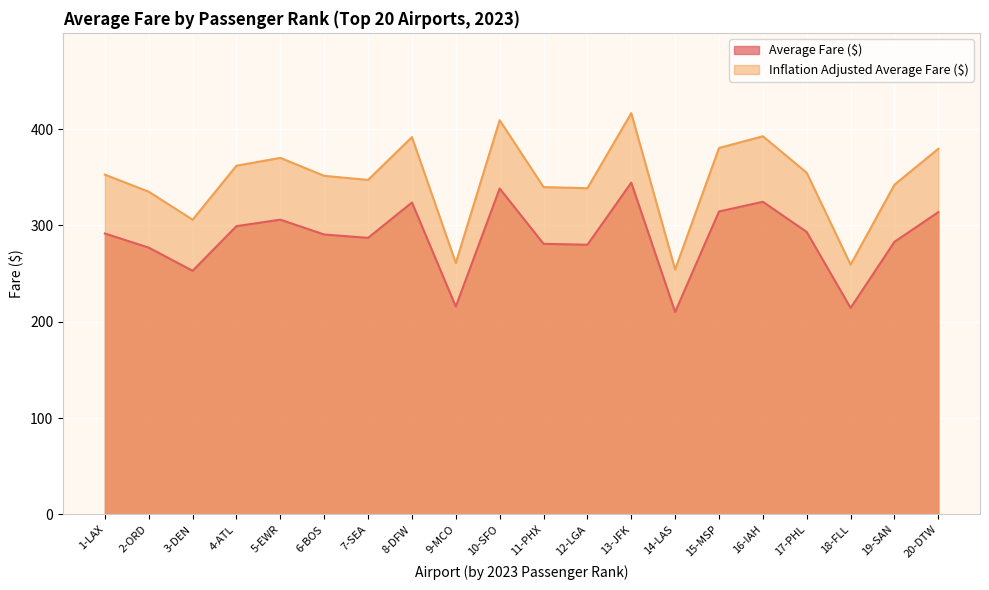

How many lines are shown in the chart?

2